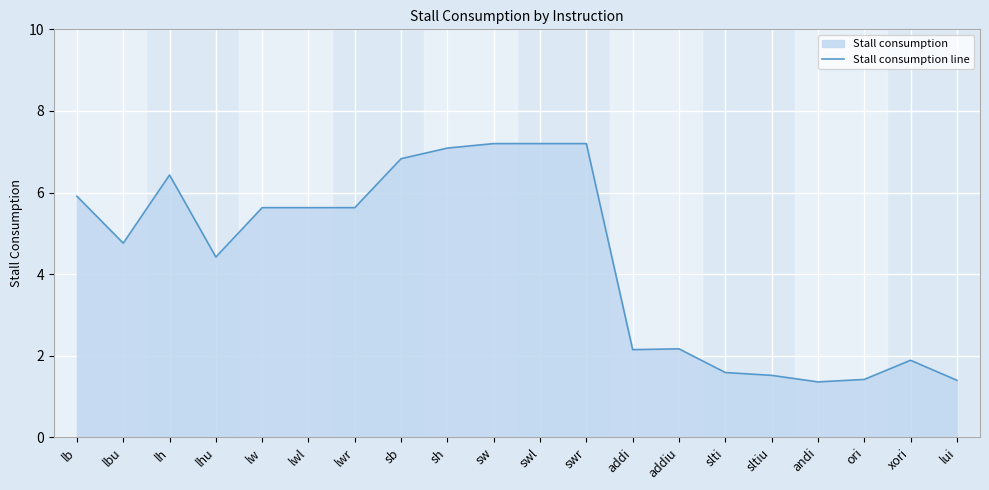

What is the change in value from lw to lui?

-4.2